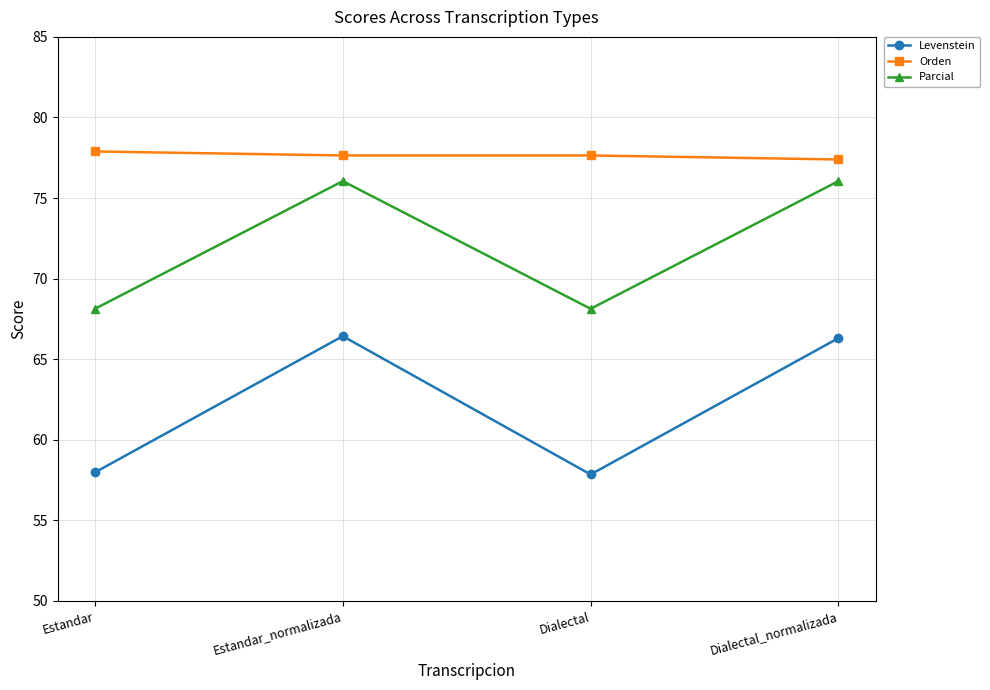

At how many categories does at least one series exceed 71?

4